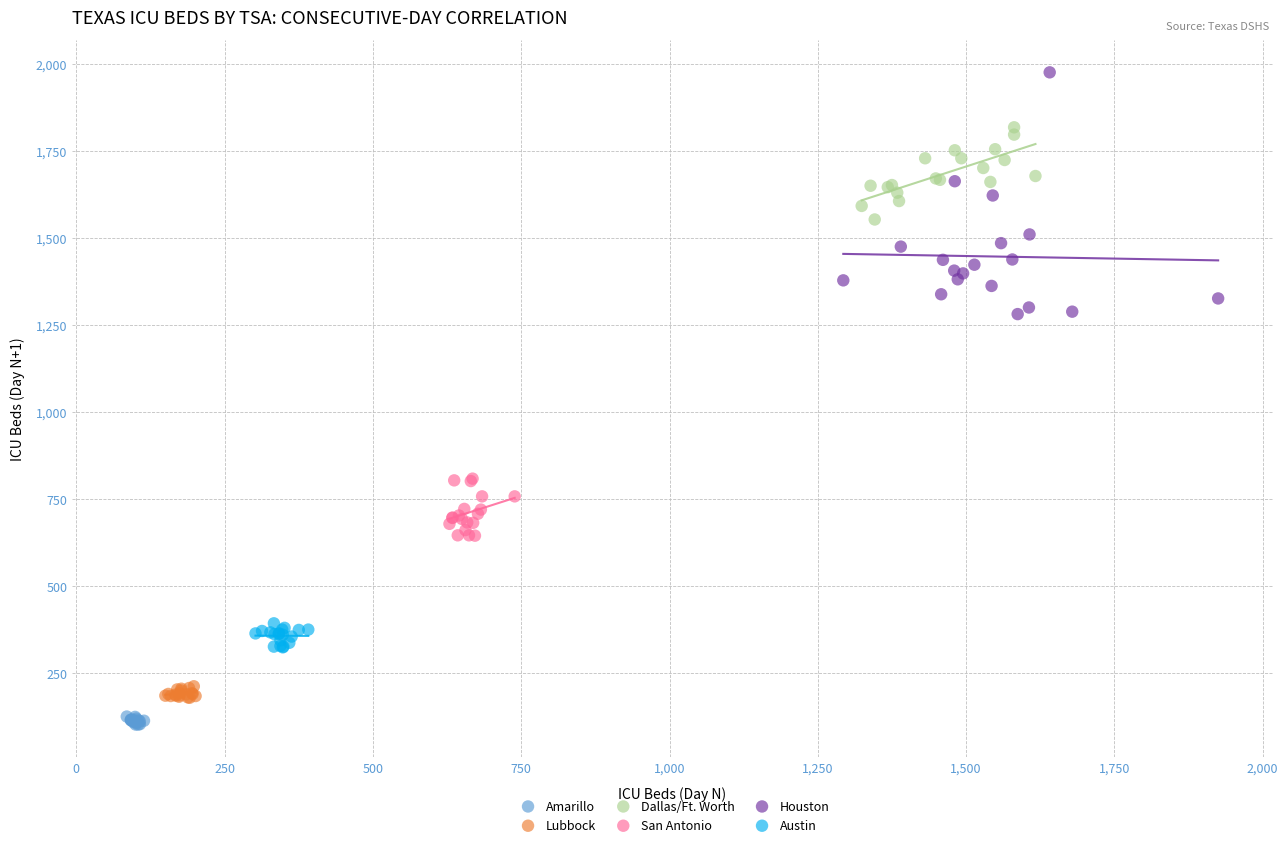

Which series has the widest spread of Y values?

Houston